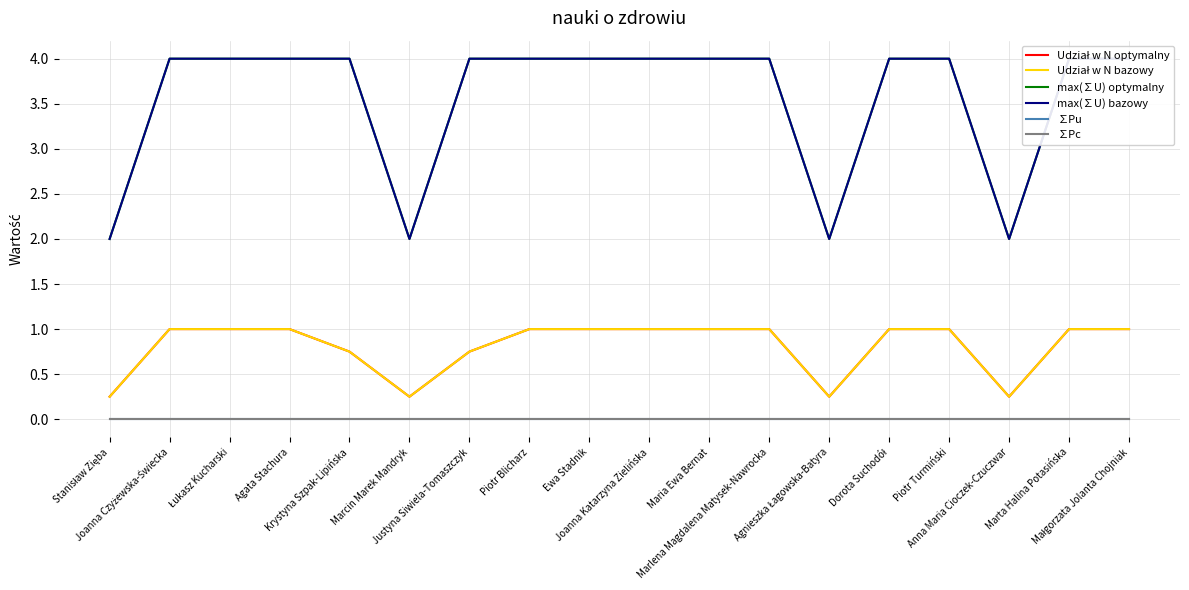

What is the label of the 17th point from the right?

Joanna Czyżewska-Świecka